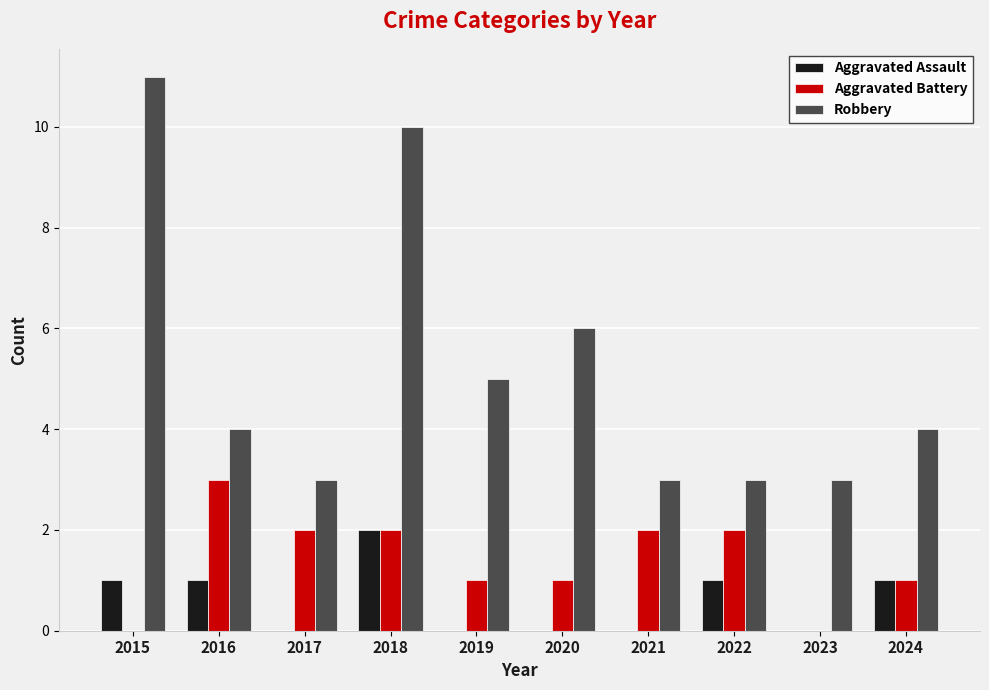

How many categories are shown in the chart?

10